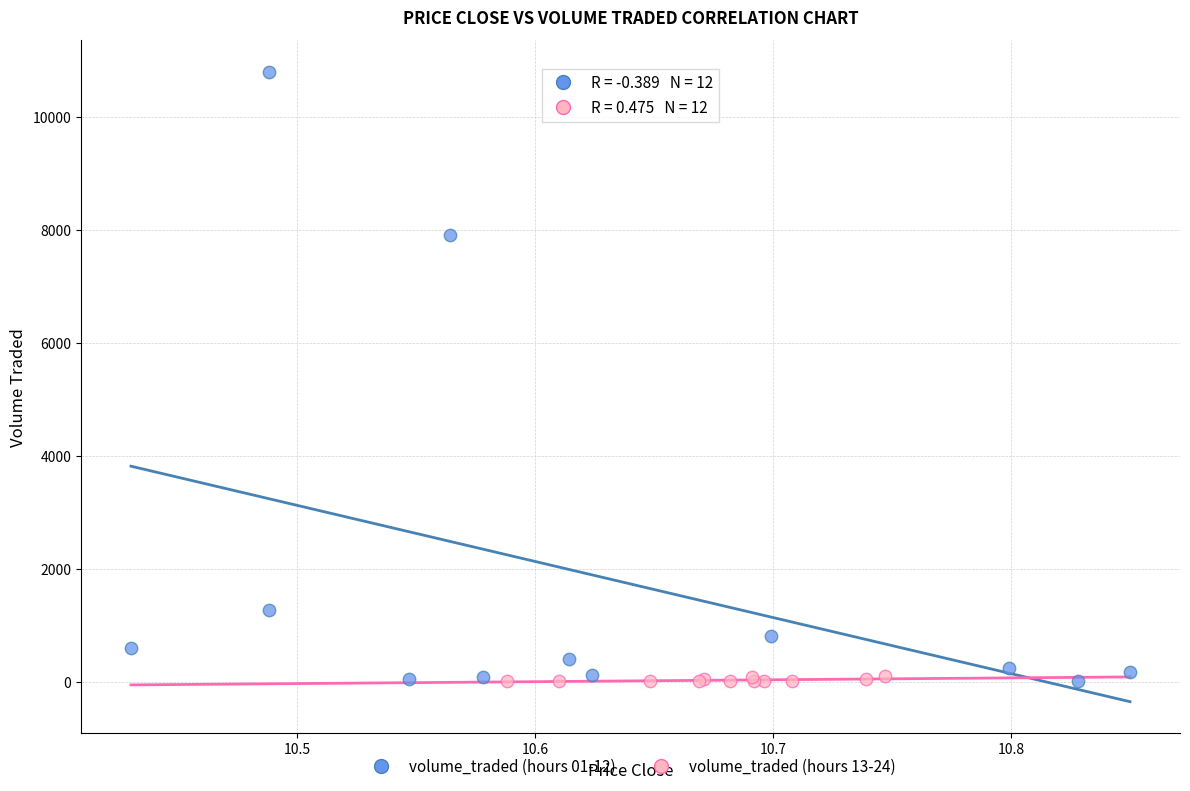

What are all the series names shown in the legend?

volume_traded (hours 01-12), volume_traded (hours 13-24)